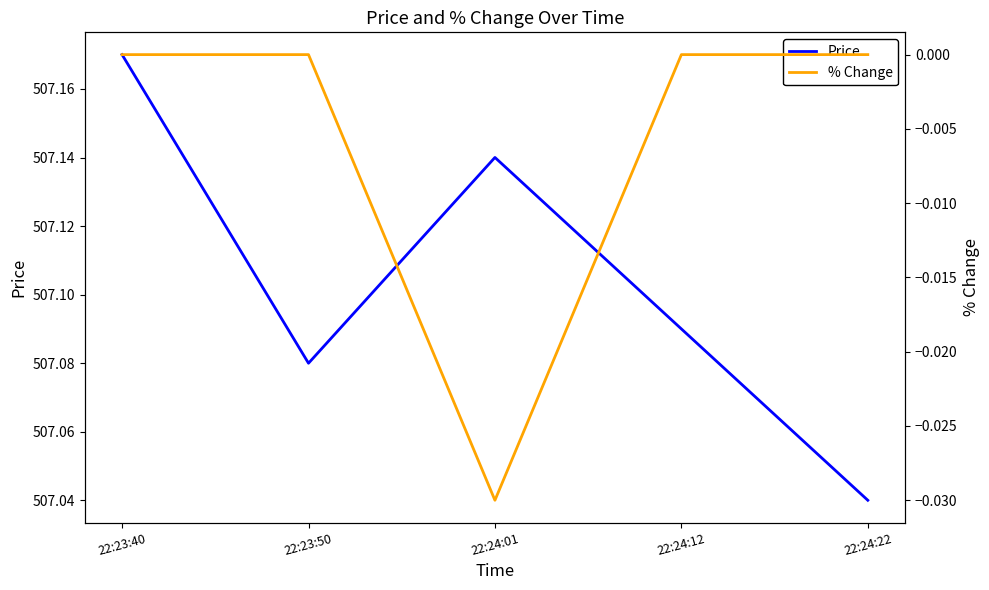

How many negative values does the % Change series have?

1